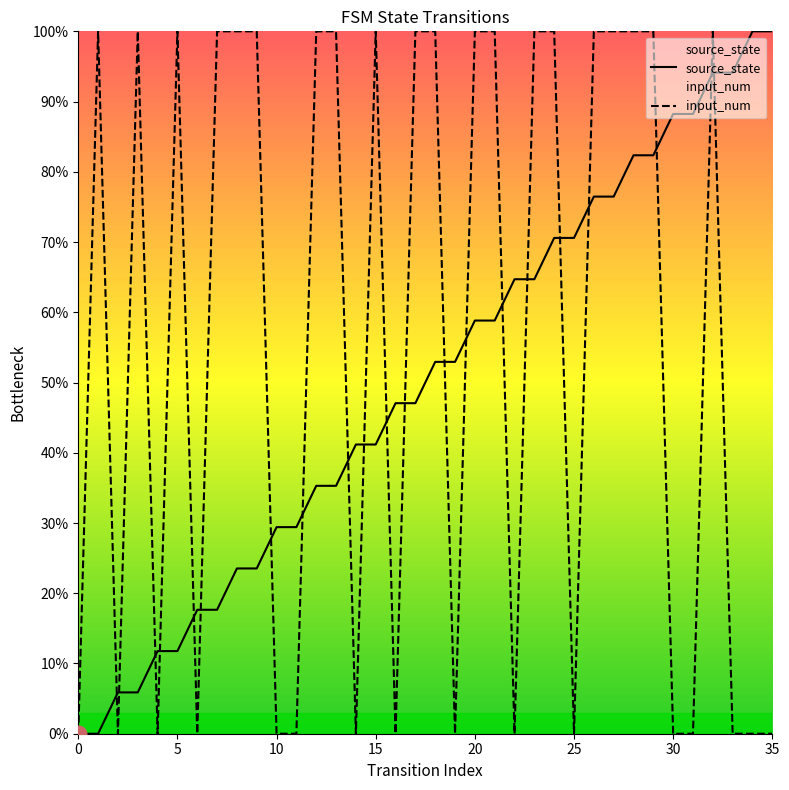

Is it true that input_num equals 0.3 at 34?

False